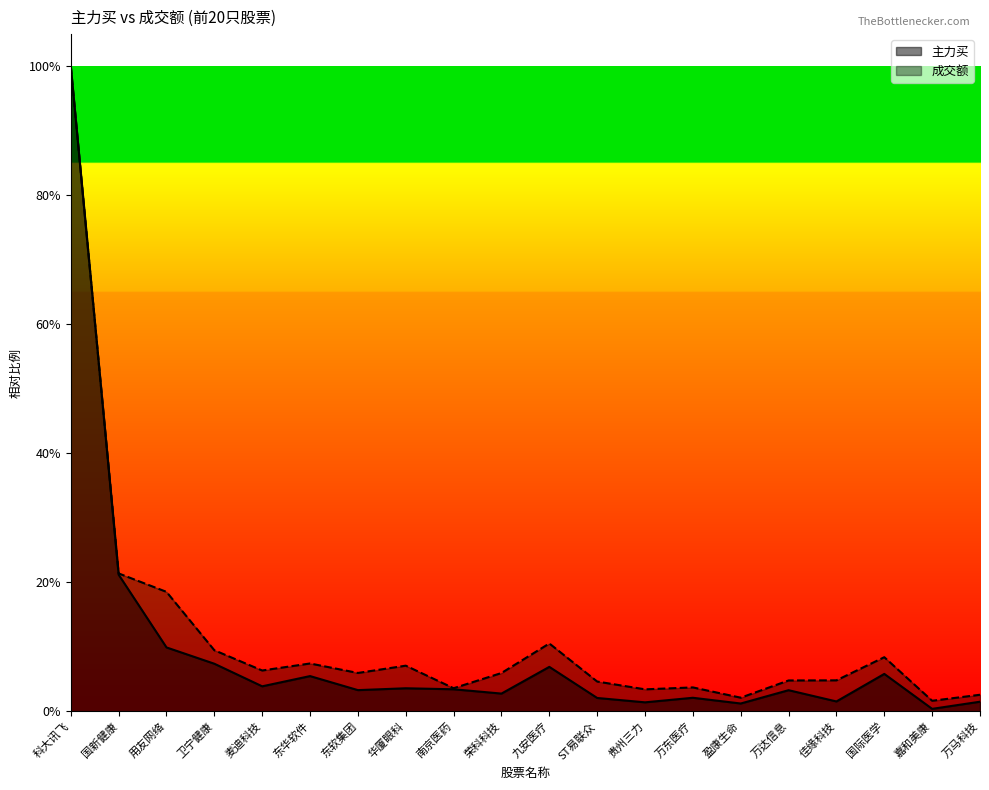

What are all the series names shown in the legend?

主力买, 成交额